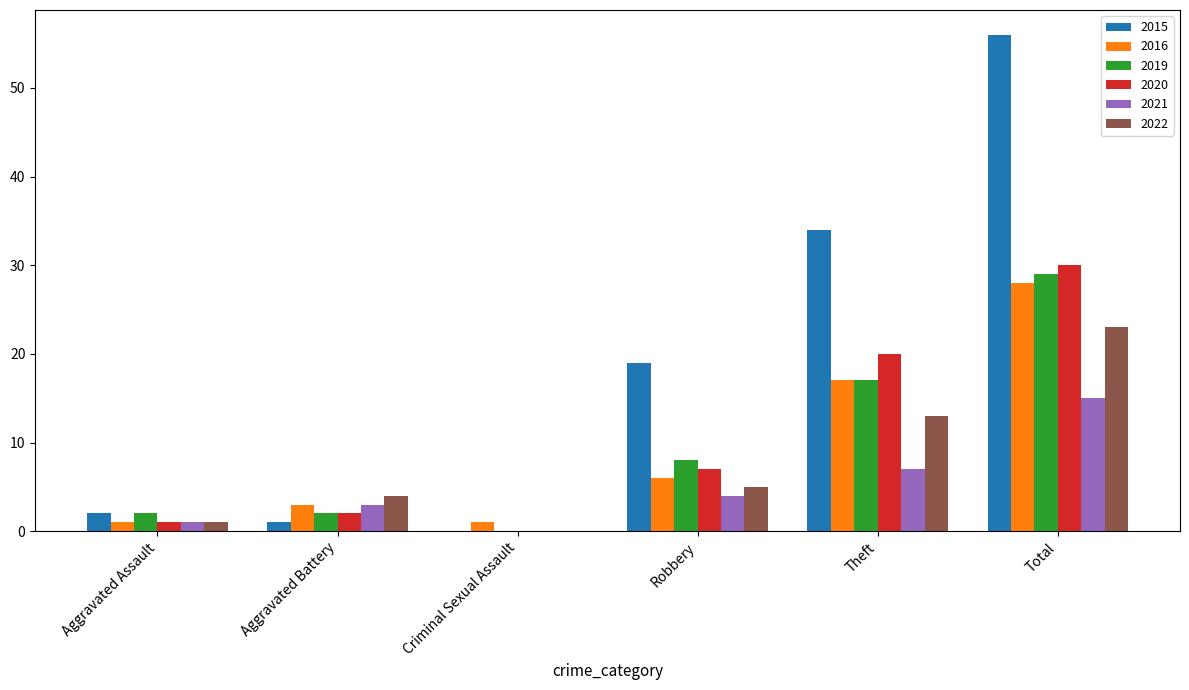

Are the bars grouped side by side (vs. stacked)?

Yes